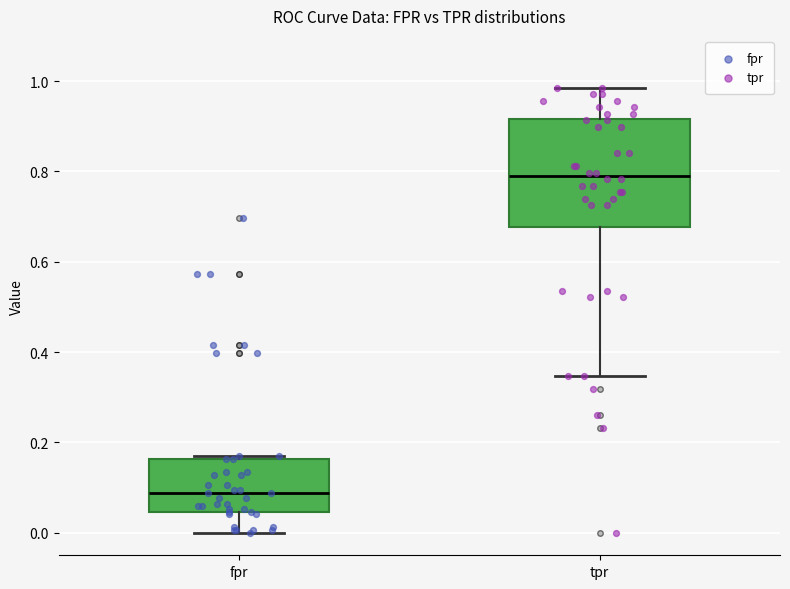

Reading left to right, transcribe this box plot: for each box, give where its median line is, the range the box spans, and where its two whiskers end, as read against the y-axis. The values are not printed on the chart, so give them approximately, as read against the axis.

fpr: median 0.08, box 0.04 to 0.16, whiskers 0.00 to 0.16
tpr: median 0.78, box 0.68 to 0.92, whiskers 0.34 to 0.98